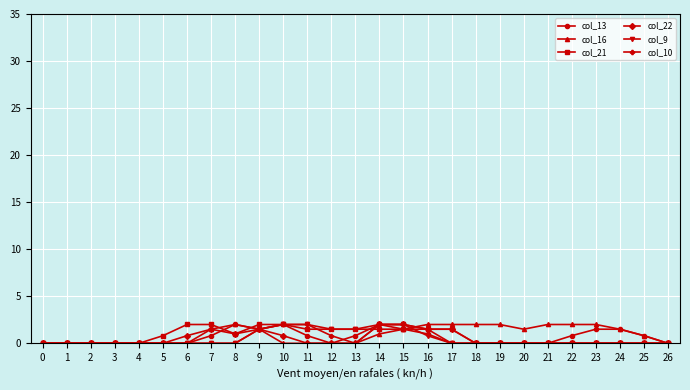

What is the maximum value shown in the chart?

2.0